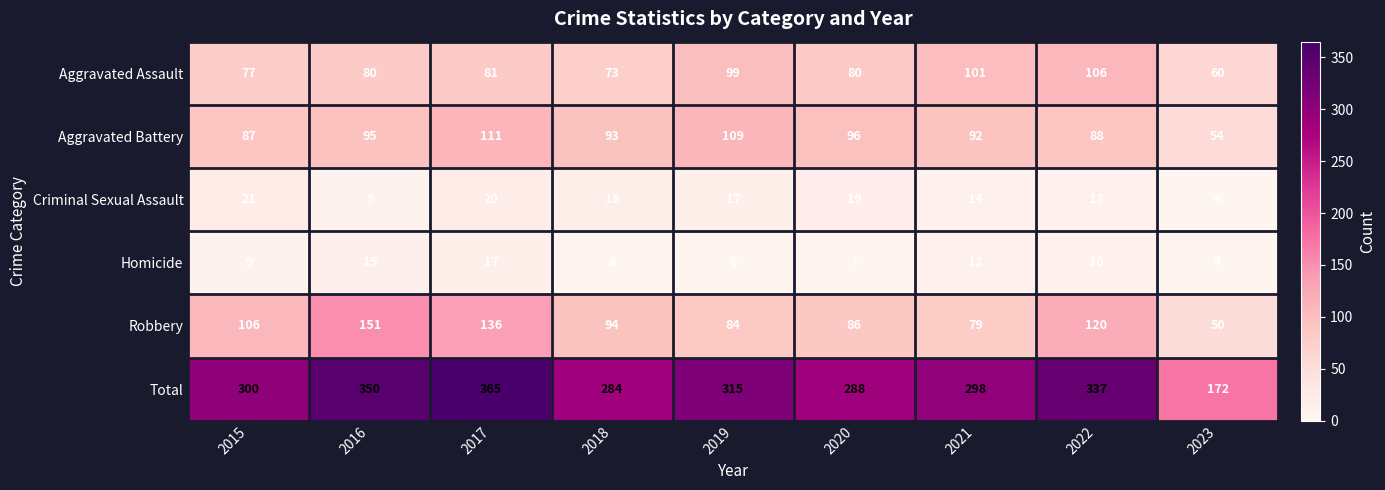

True or false: Criminal Sexual Assault has a value of 6 at 2023.

False